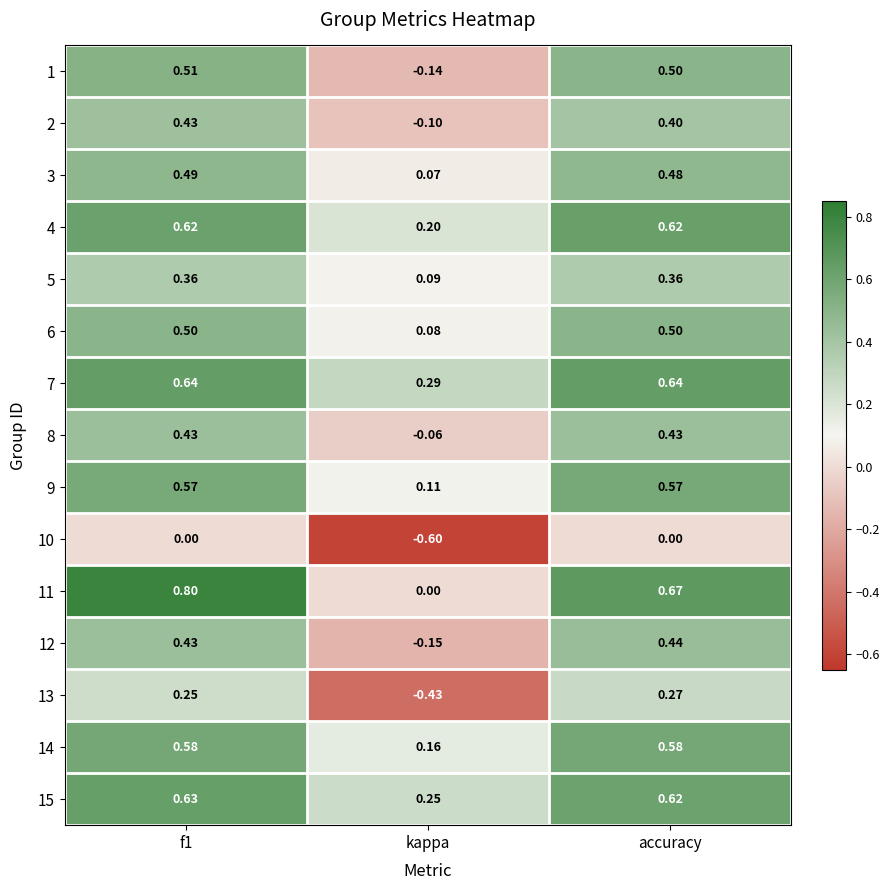

Is the value of 8 at f1 greater than the value of 11 at accuracy?

No